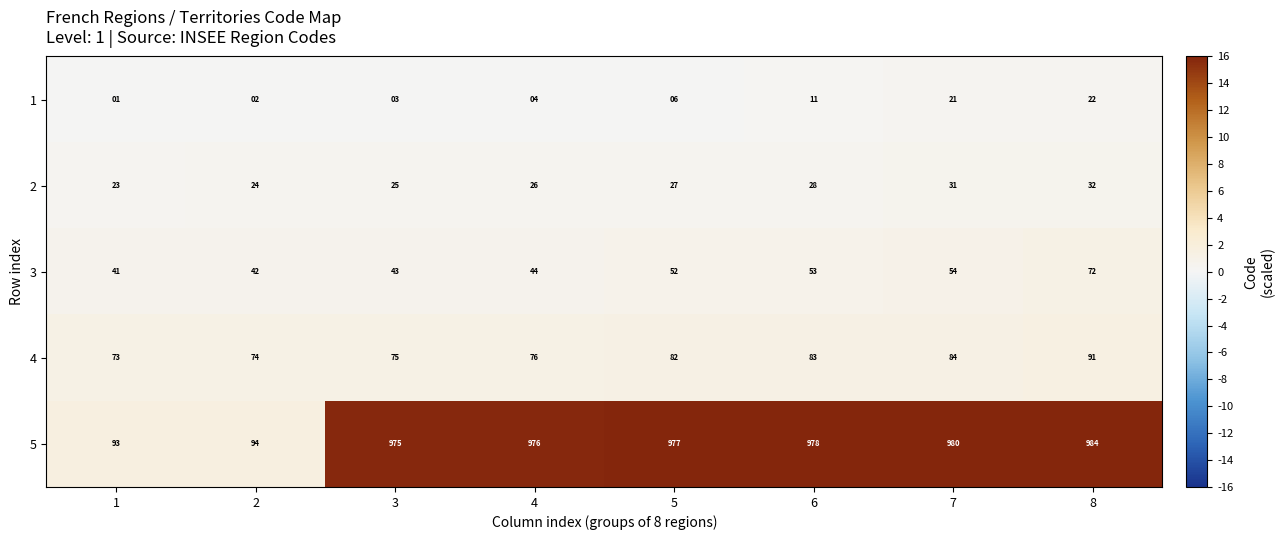

What is the average value of the 1 series?

9